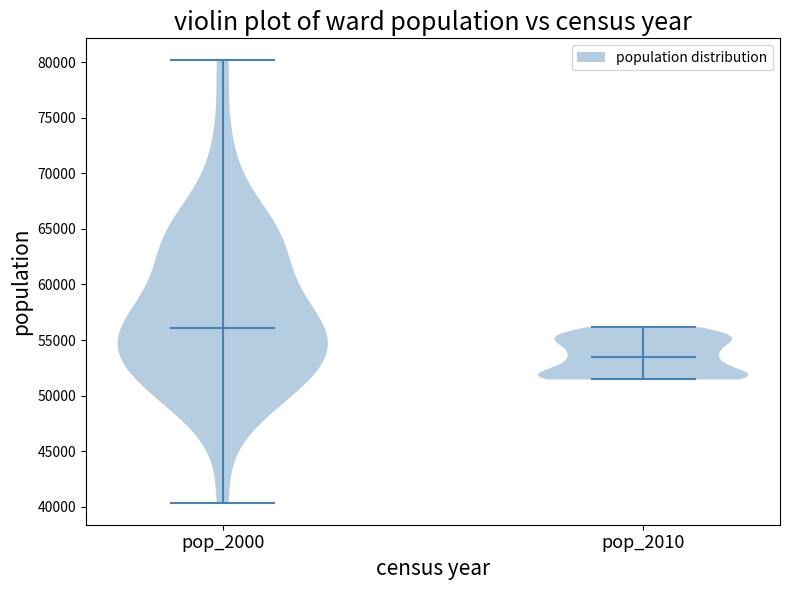

Where does the median line of the violin for pop_2010 sit on the y-axis? The values are not printed on the chart, so give them approximately, as read against the axis.

53500